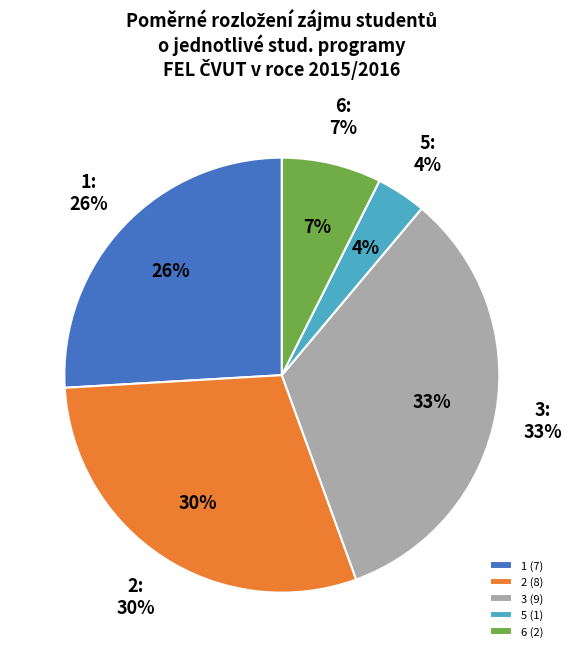

Which category has the biggest portion of the pie?

3